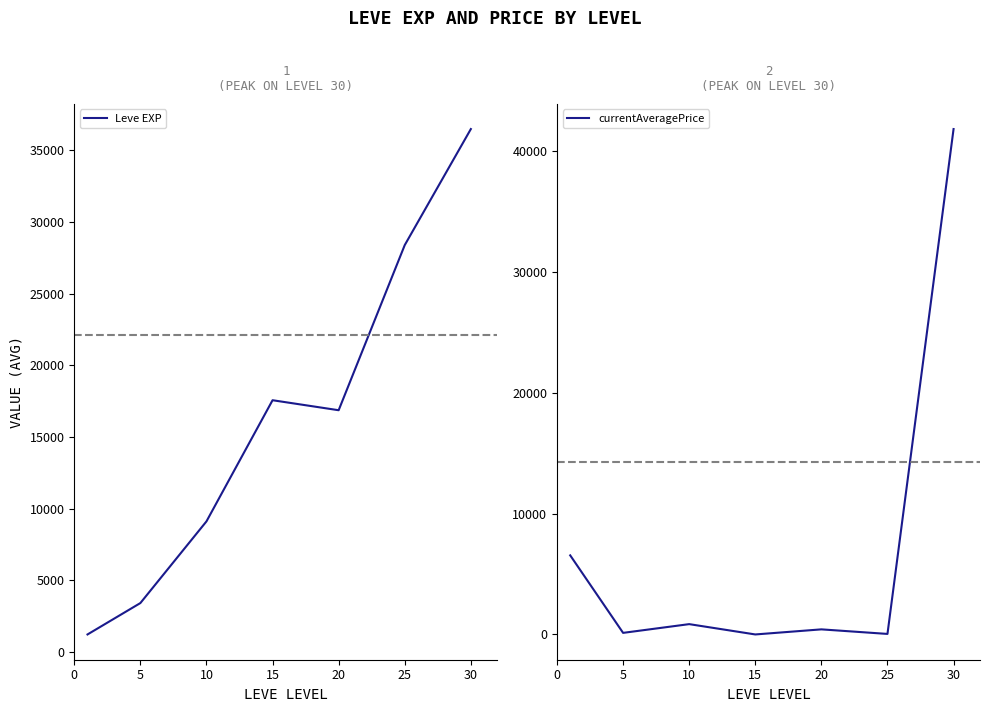

Does the chart have visible grid lines?

No